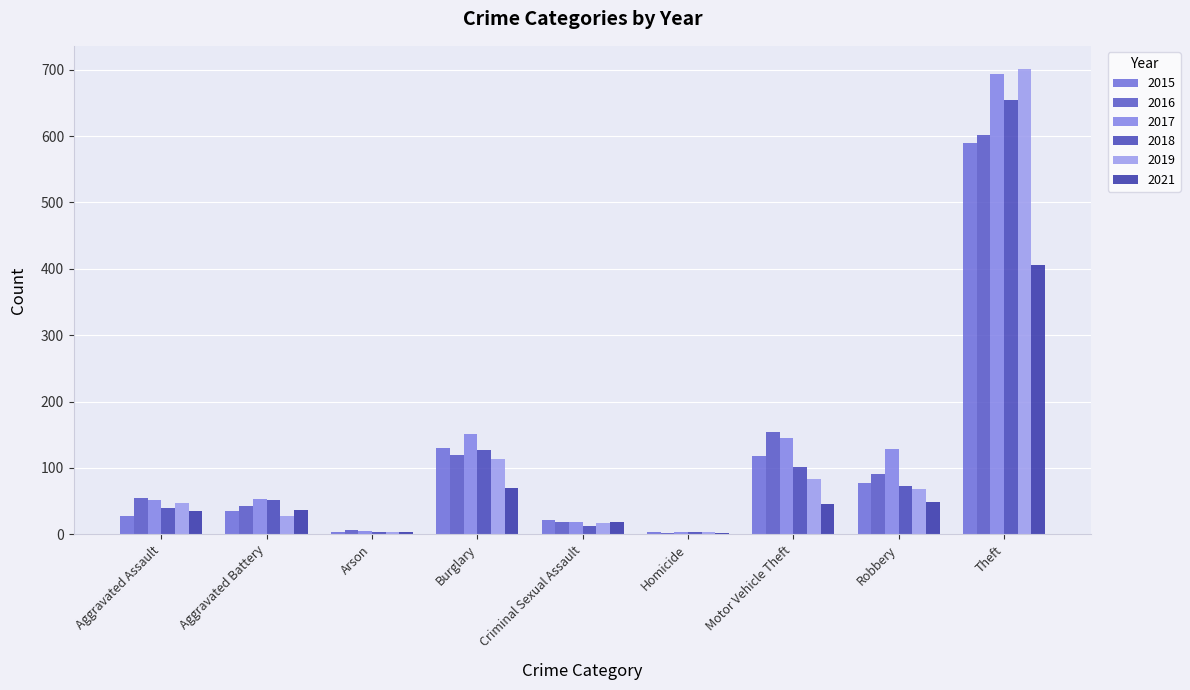

Reading right to left, list all the values displayed in this chart.

2015: Theft=590	Robbery=77	Motor Vehicle Theft=118	Homicide=3	Criminal Sexual Assault=22	Burglary=130	Arson=4	Aggravated Battery=35	Aggravated Assault=28
2016: Theft=602	Robbery=91	Motor Vehicle Theft=154	Homicide=2	Criminal Sexual Assault=18	Burglary=120	Arson=6	Aggravated Battery=42	Aggravated Assault=54
2017: Theft=693	Robbery=129	Motor Vehicle Theft=145	Homicide=3	Criminal Sexual Assault=18	Burglary=151	Arson=5	Aggravated Battery=53	Aggravated Assault=51
2018: Theft=654	Robbery=73	Motor Vehicle Theft=101	Homicide=3	Criminal Sexual Assault=13	Burglary=127	Arson=4	Aggravated Battery=51	Aggravated Assault=39
2019: Theft=701	Robbery=68	Motor Vehicle Theft=83	Homicide=3	Criminal Sexual Assault=17	Burglary=114	Arson=4	Aggravated Battery=28	Aggravated Assault=47
2021: Theft=406	Robbery=48	Motor Vehicle Theft=46	Homicide=2	Criminal Sexual Assault=18	Burglary=70	Arson=4	Aggravated Battery=37	Aggravated Assault=35